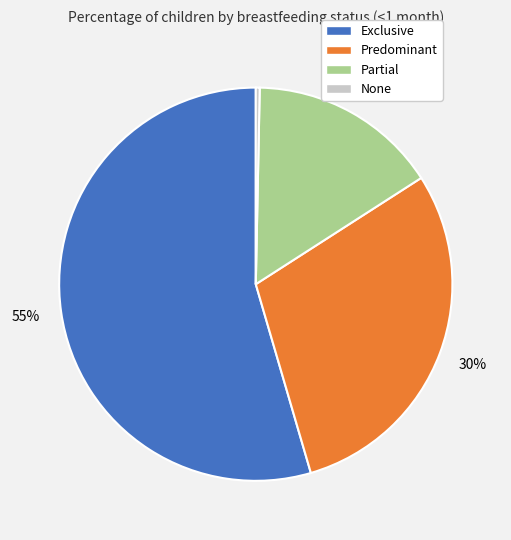

Is the sum of None and Exclusive greater than half?

Yes